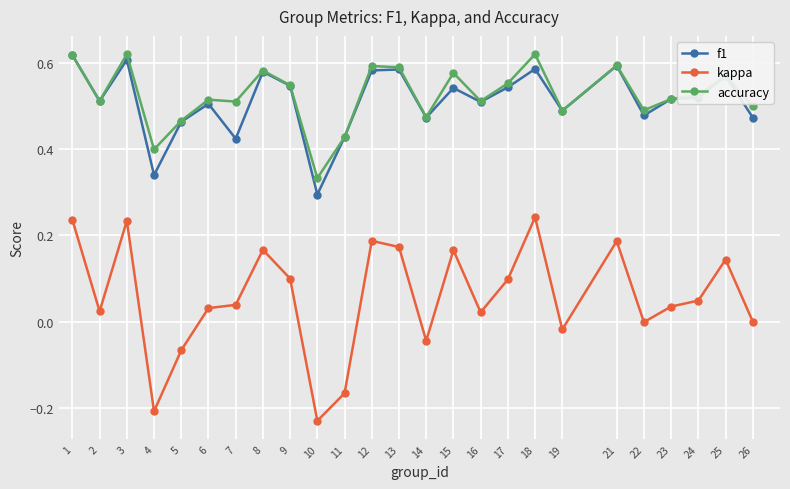

Between 8 and 22, which series saw the biggest shift?

kappa